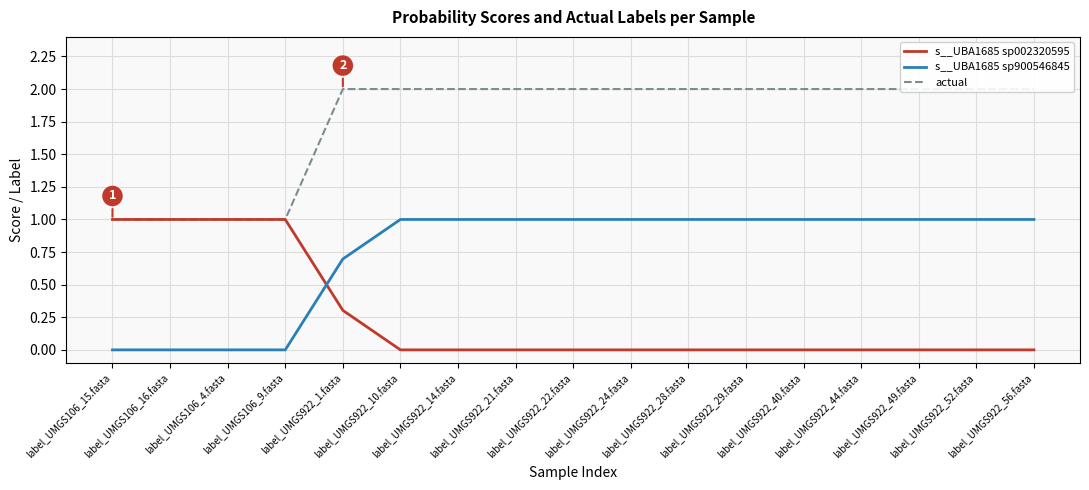

True or false: actual has a value of 1.0 at label_UMGS106_4.fasta.

True